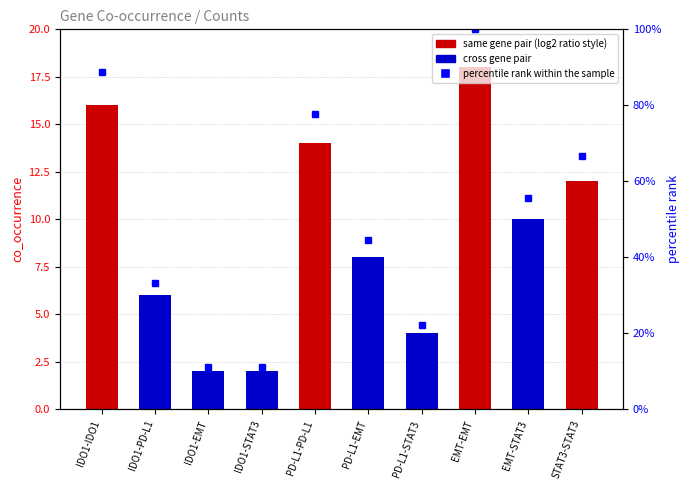

Approximately how many times larger is the value at IDO1-EMT compared to EMT-STAT3?

0.2